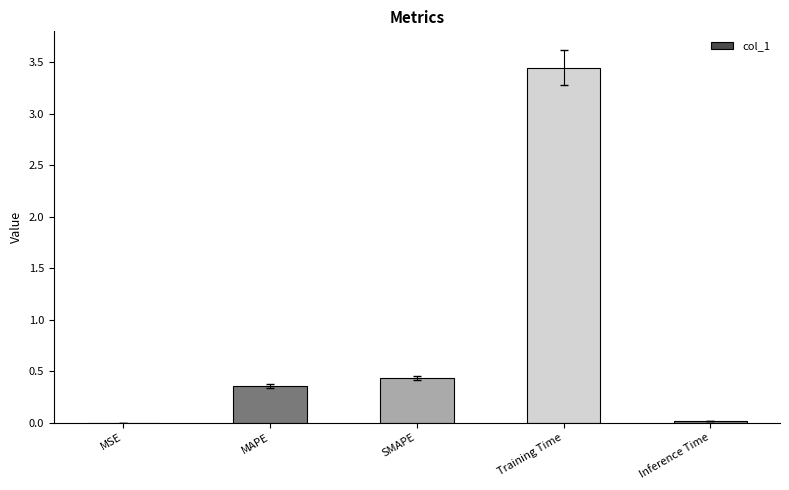

At which category does the chart reach its peak across all series?

Training Time